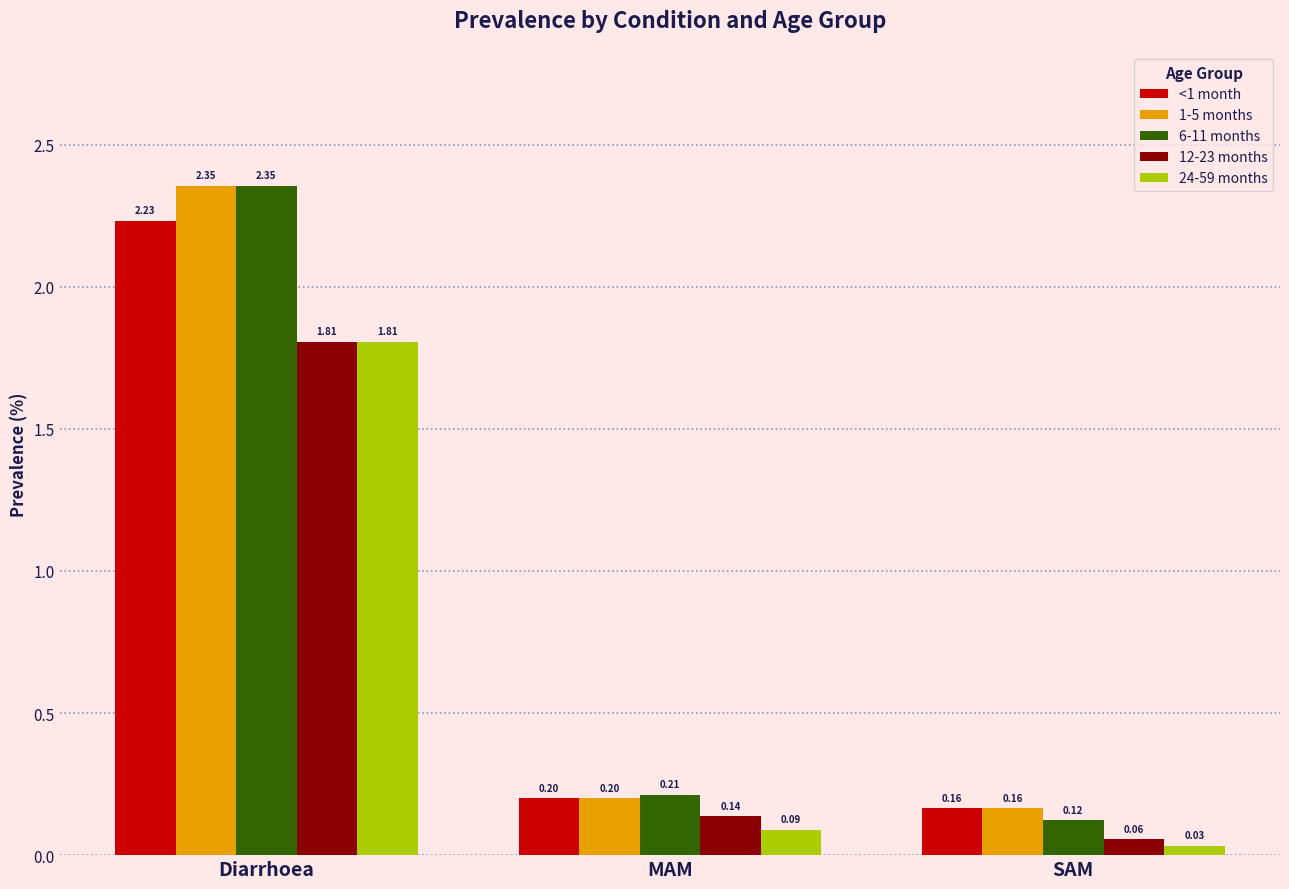

What are all the series names shown in the legend?

<1 month, 1-5 months, 6-11 months, 12-23 months, 24-59 months